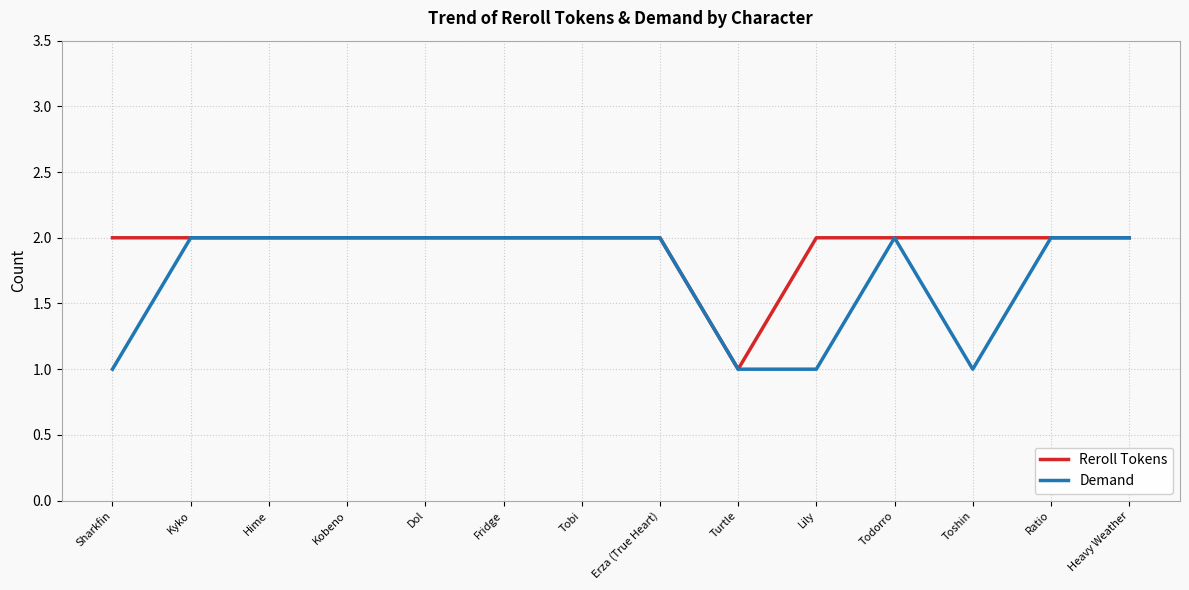

Which series has the largest total across all categories?

Reroll Tokens